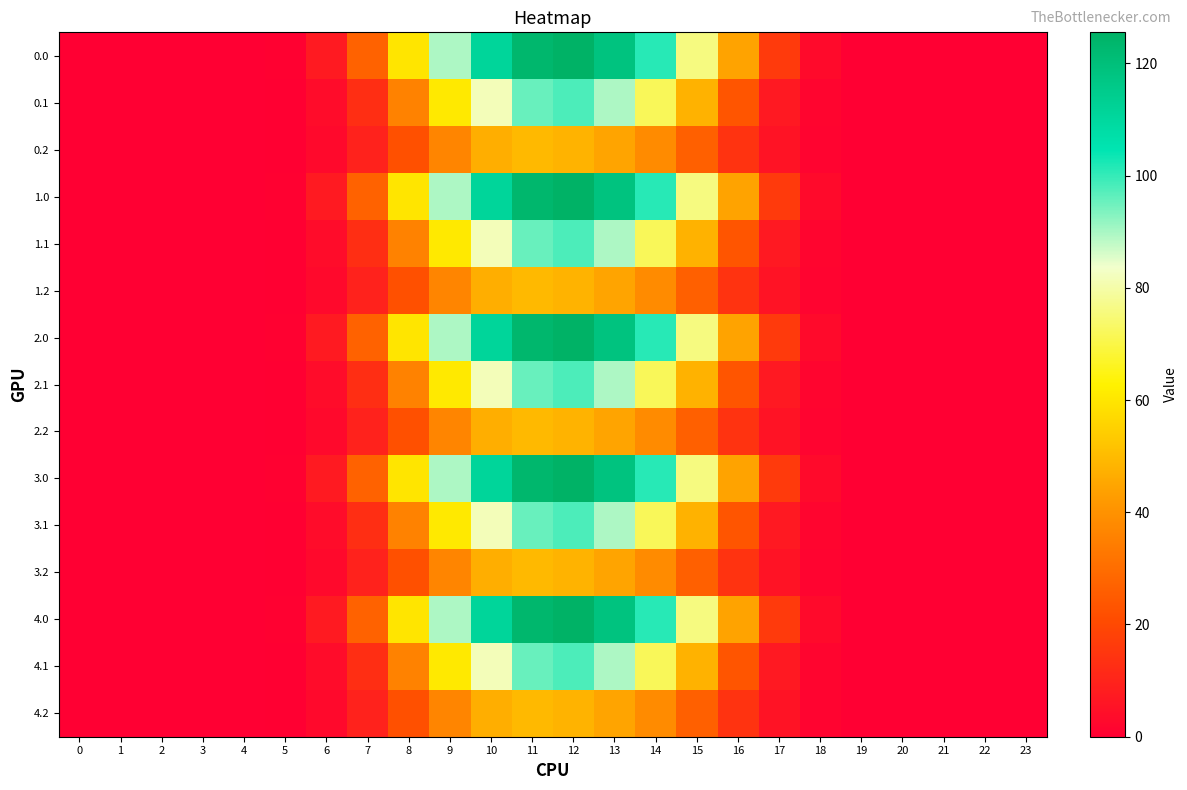

At which category does the chart reach its peak across all series?

12